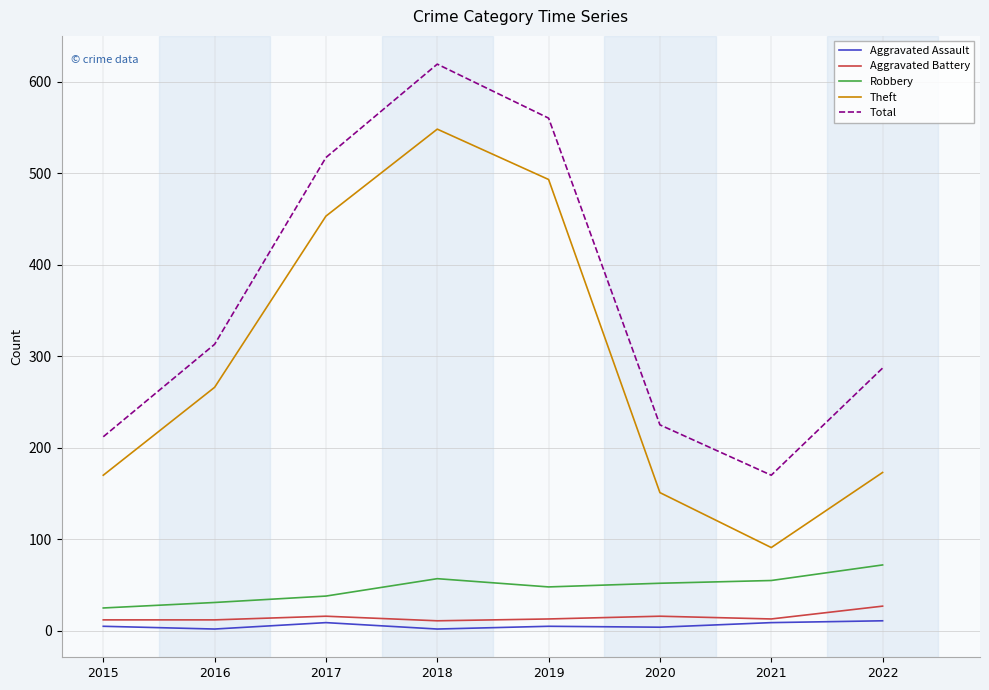

Where is the first local maximum for Total?

2018